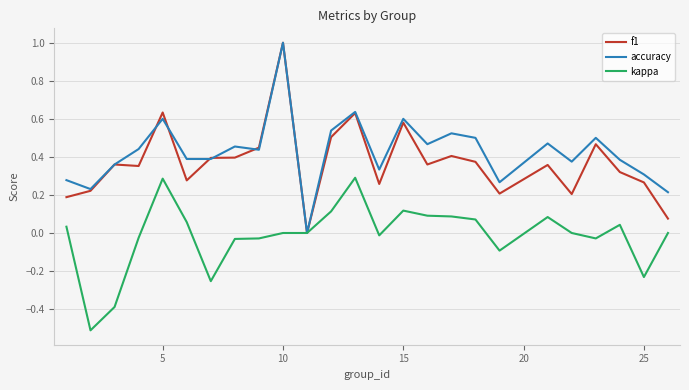

What is the minimum value shown in the chart?

-0.5